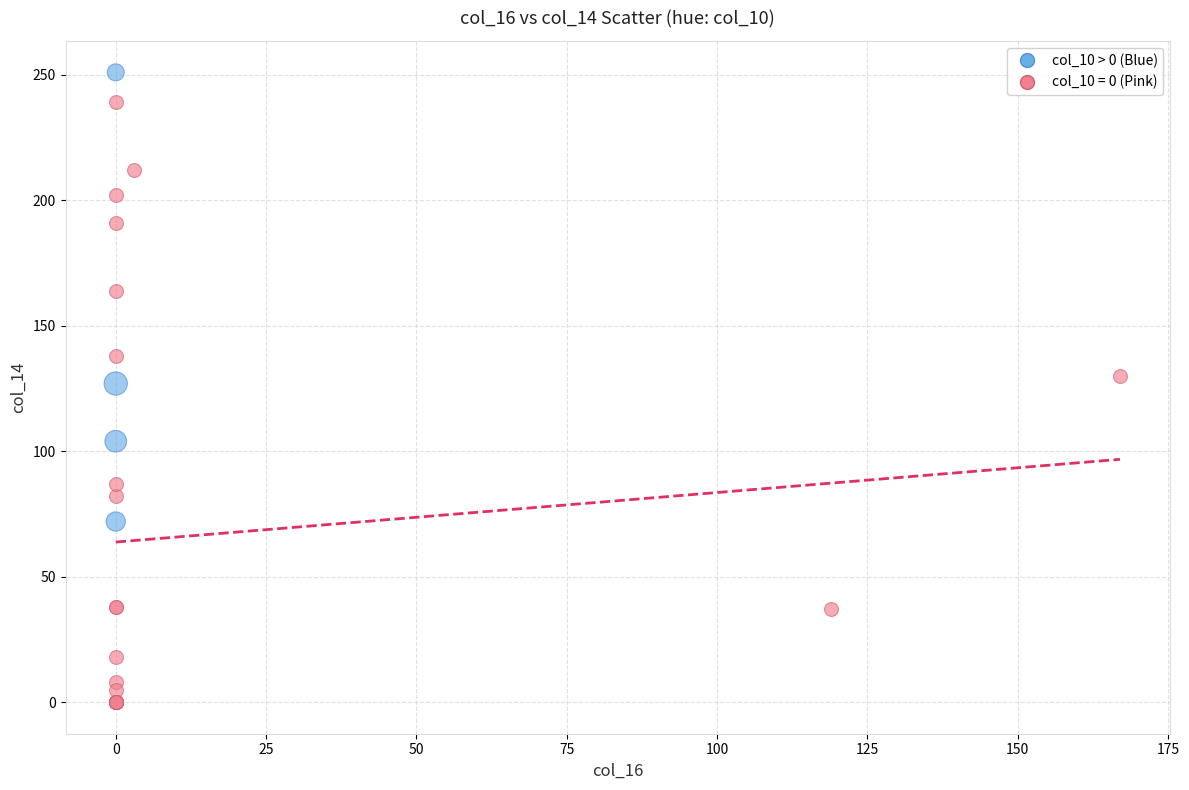

Which series has the largest Y range (max minus min)?

col_10 = 0 (Pink)